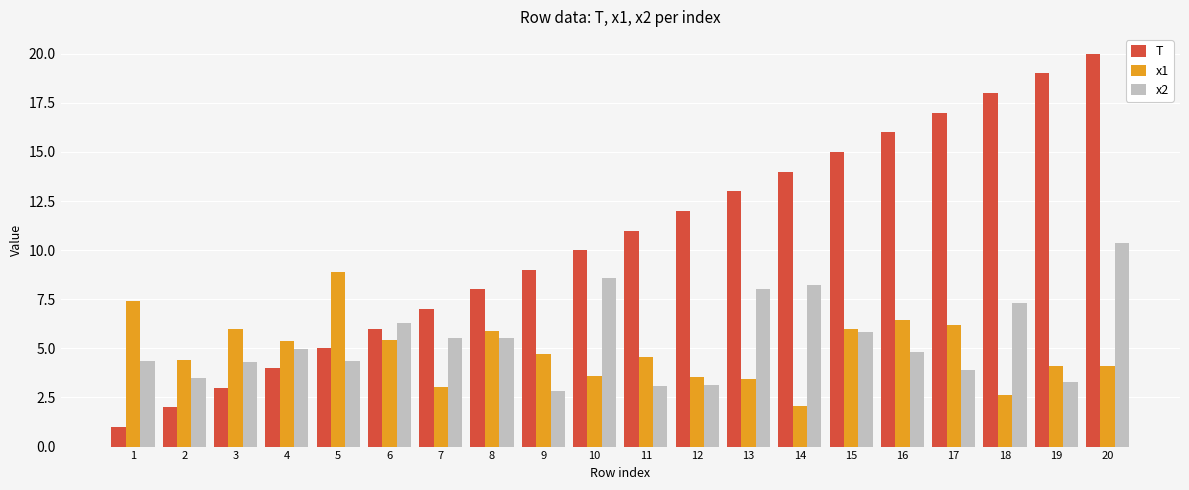

What is the difference between the highest and lowest values at 1?

6.4